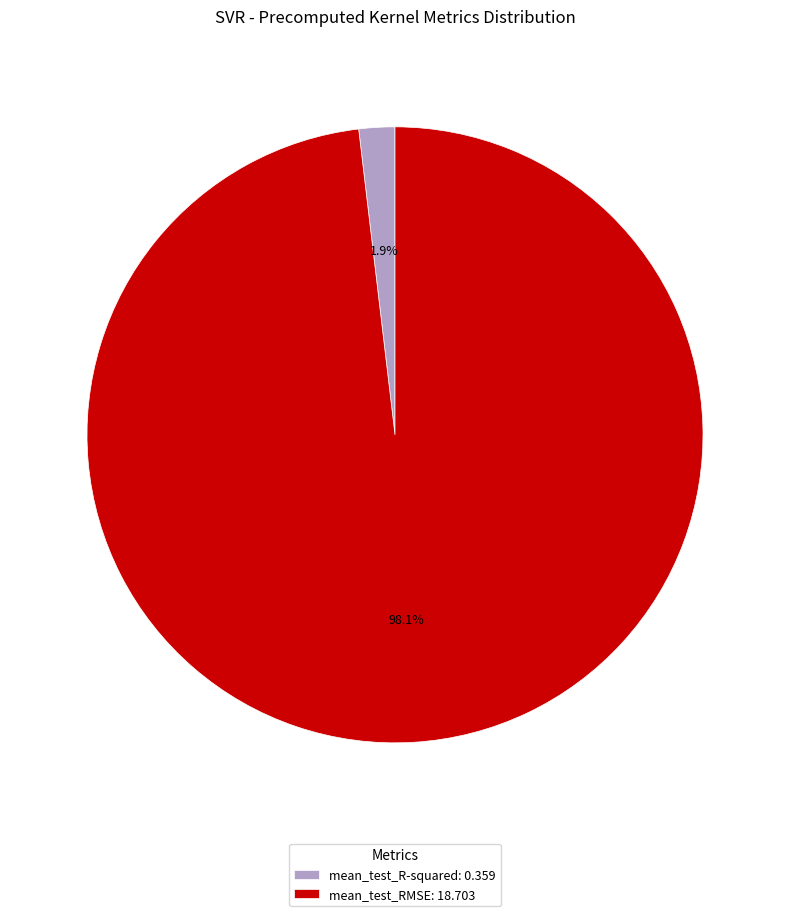

Is there any slice that represents more than half of the pie?

Yes